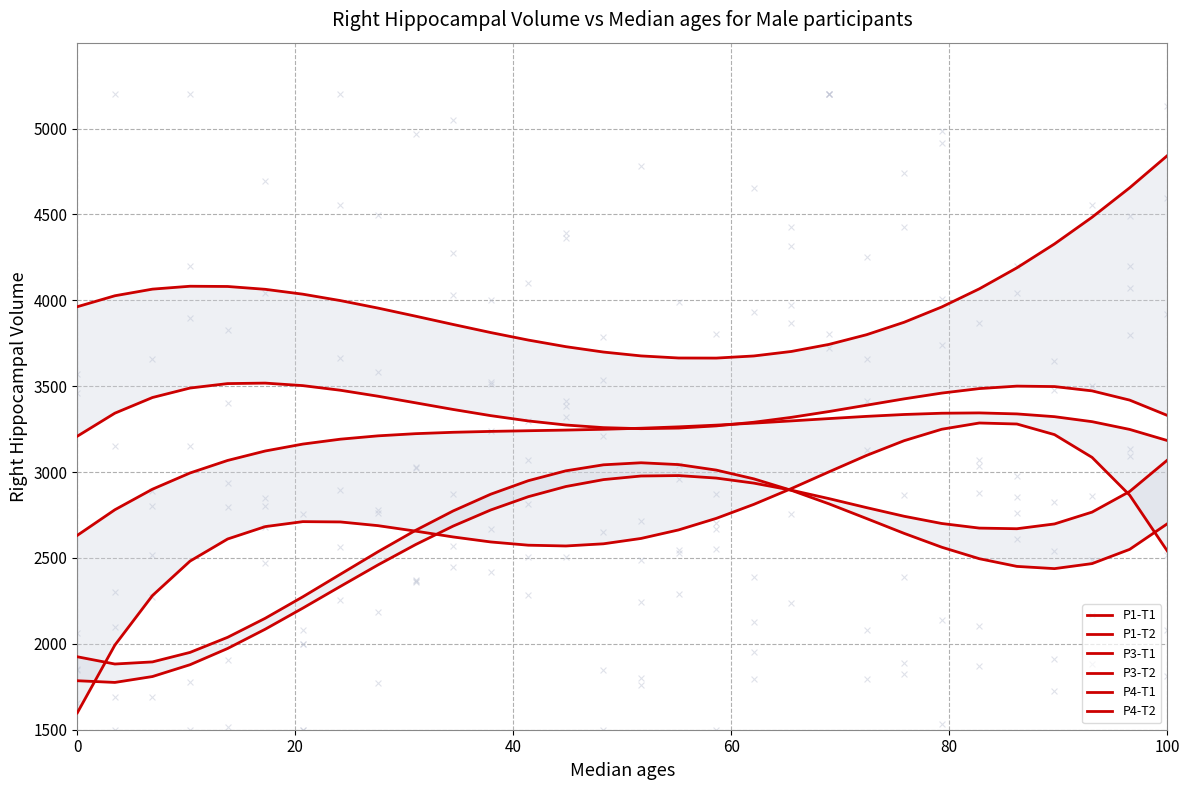

Which series has the largest total across all categories?

P4-T2